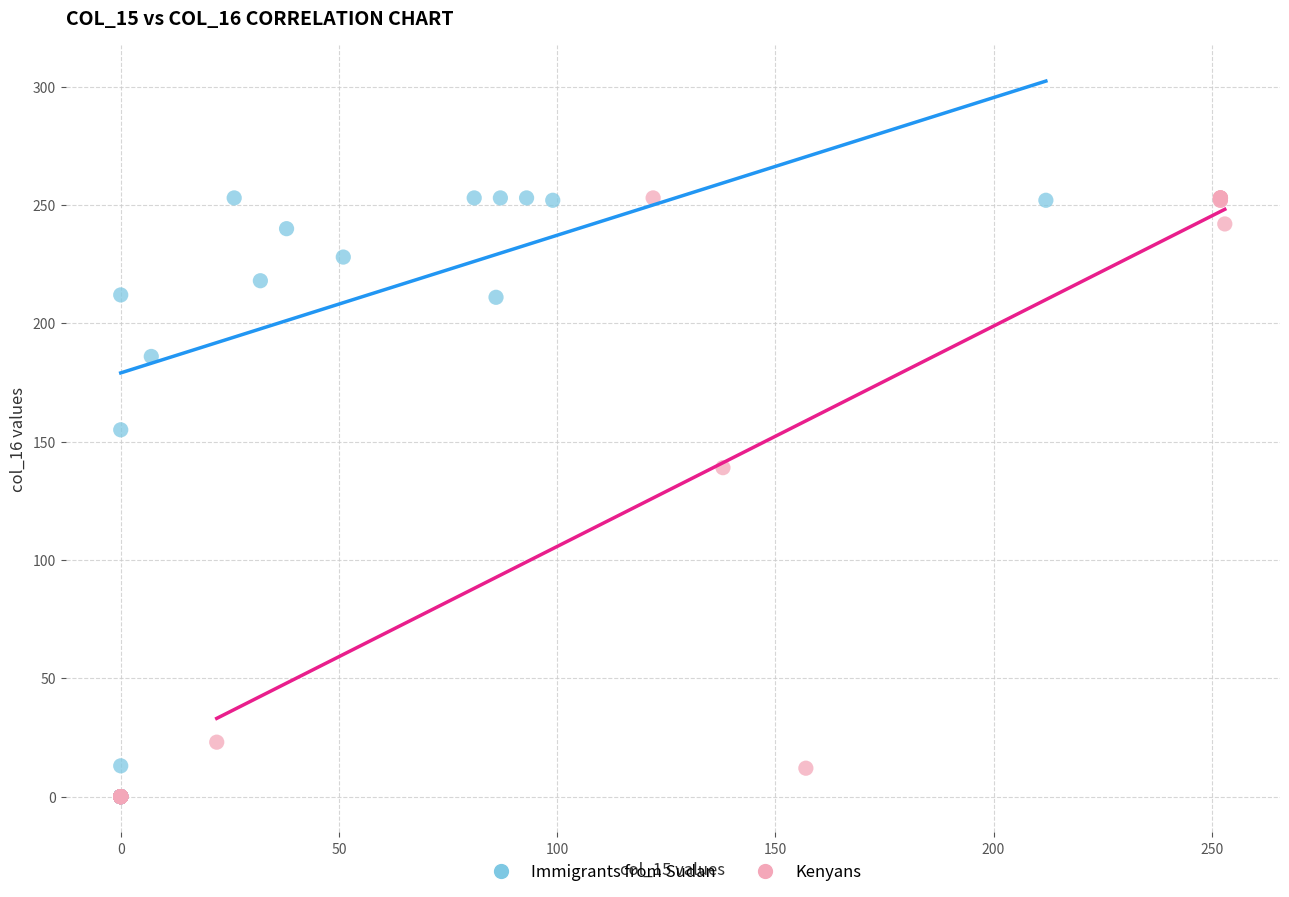

What are all the series names shown in the legend?

Immigrants from Sudan, Kenyans